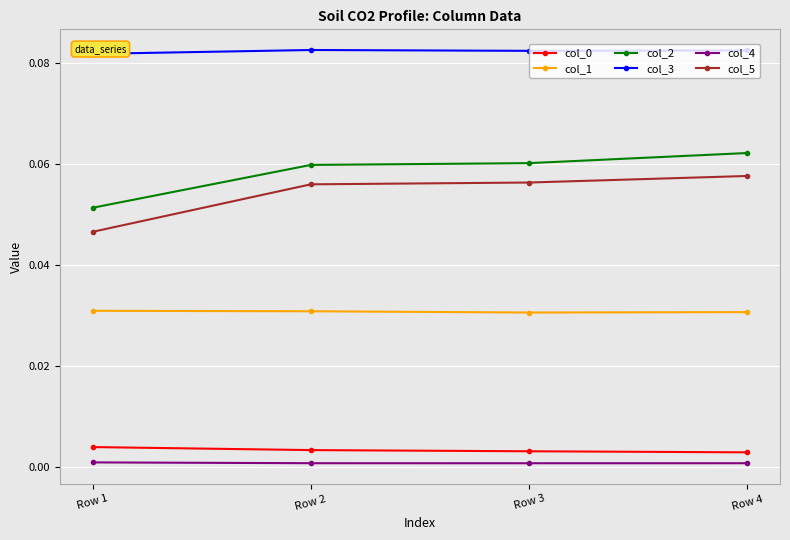

At how many categories does at least one series exceed 0?

4